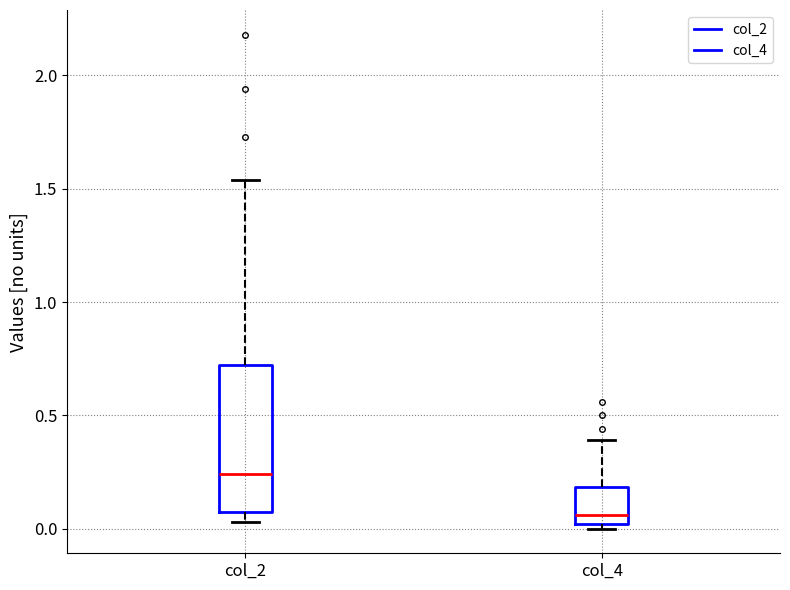

Comparing the boxes themselves (not the whiskers), which one is the tallest?

col_2